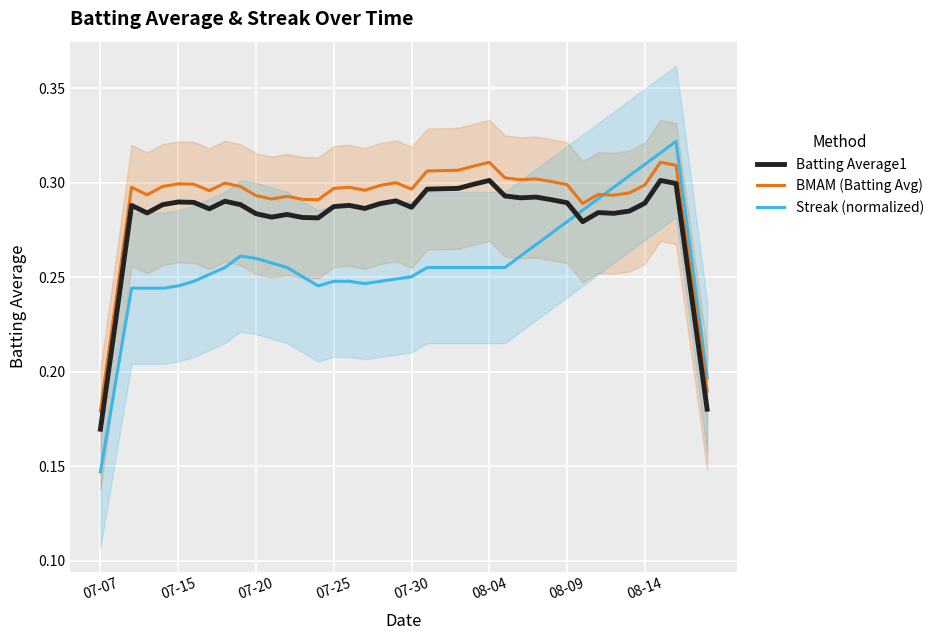

Where is Streak (normalized) nearest to the value 0?

07-07